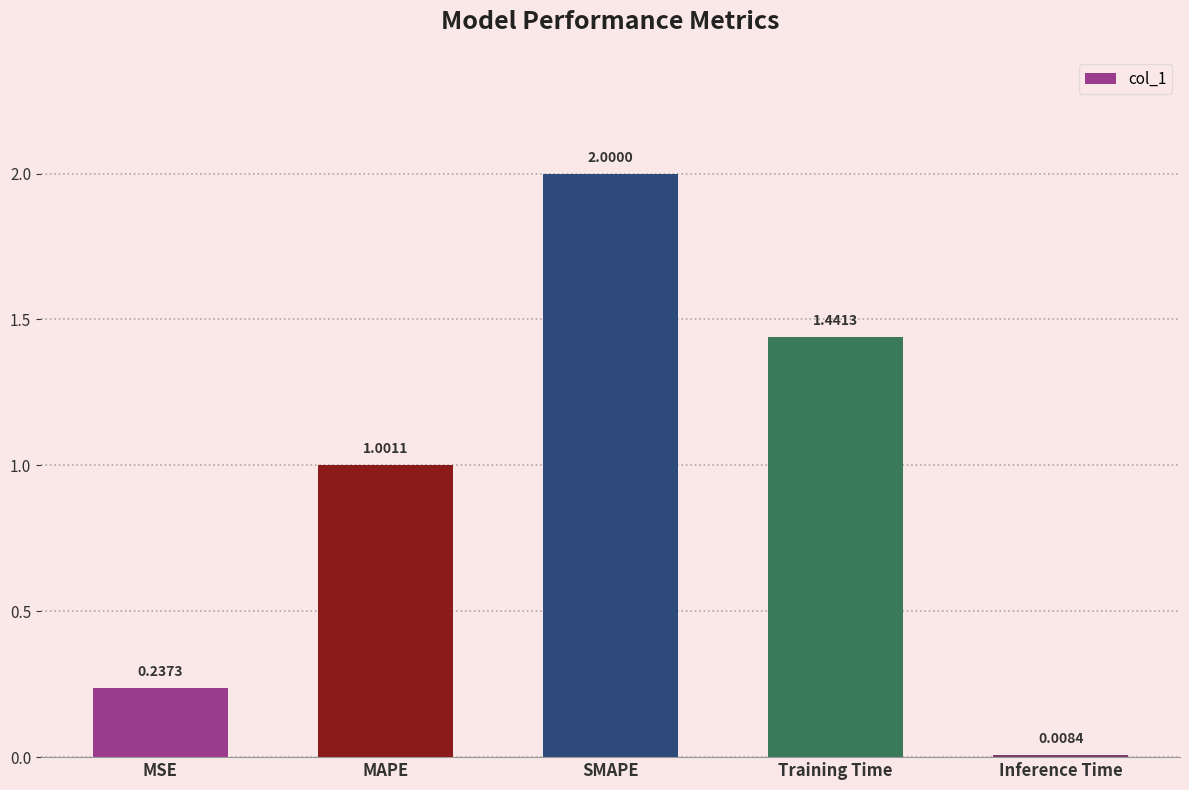

Are the bars horizontal?

No